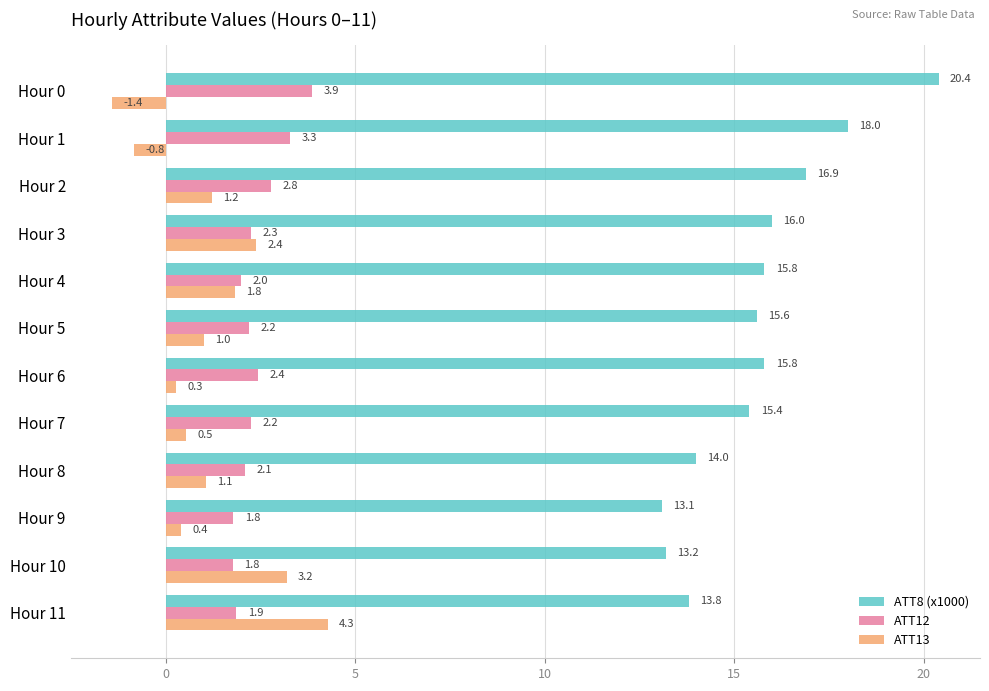

At how many categories does at least one series exceed 7?

12